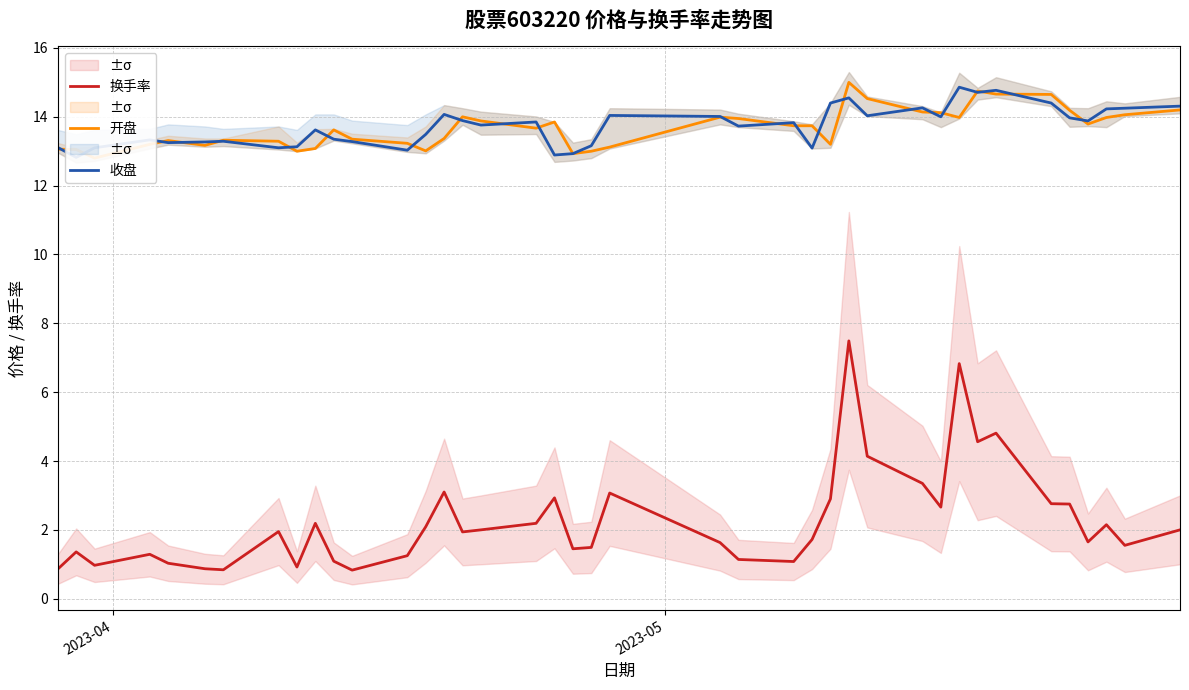

Is the value of 收盘 at 26 greater than the value of 开盘 at 27?

No